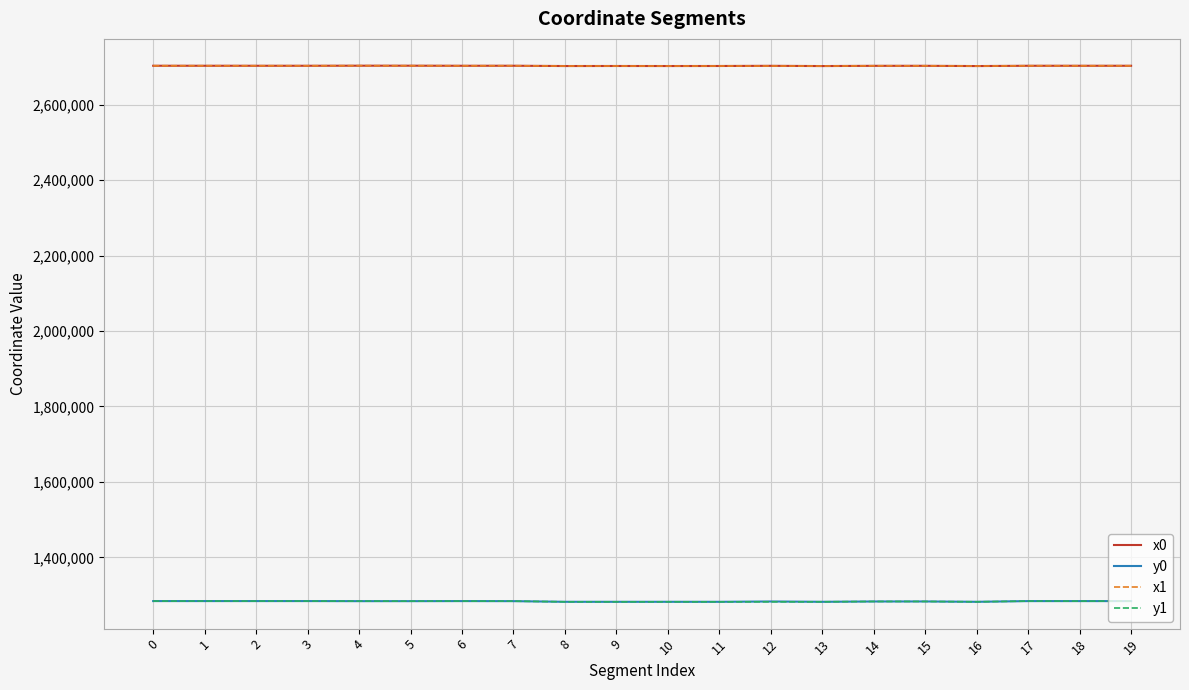

What are all the series names shown in the legend?

x0, y0, x1, y1